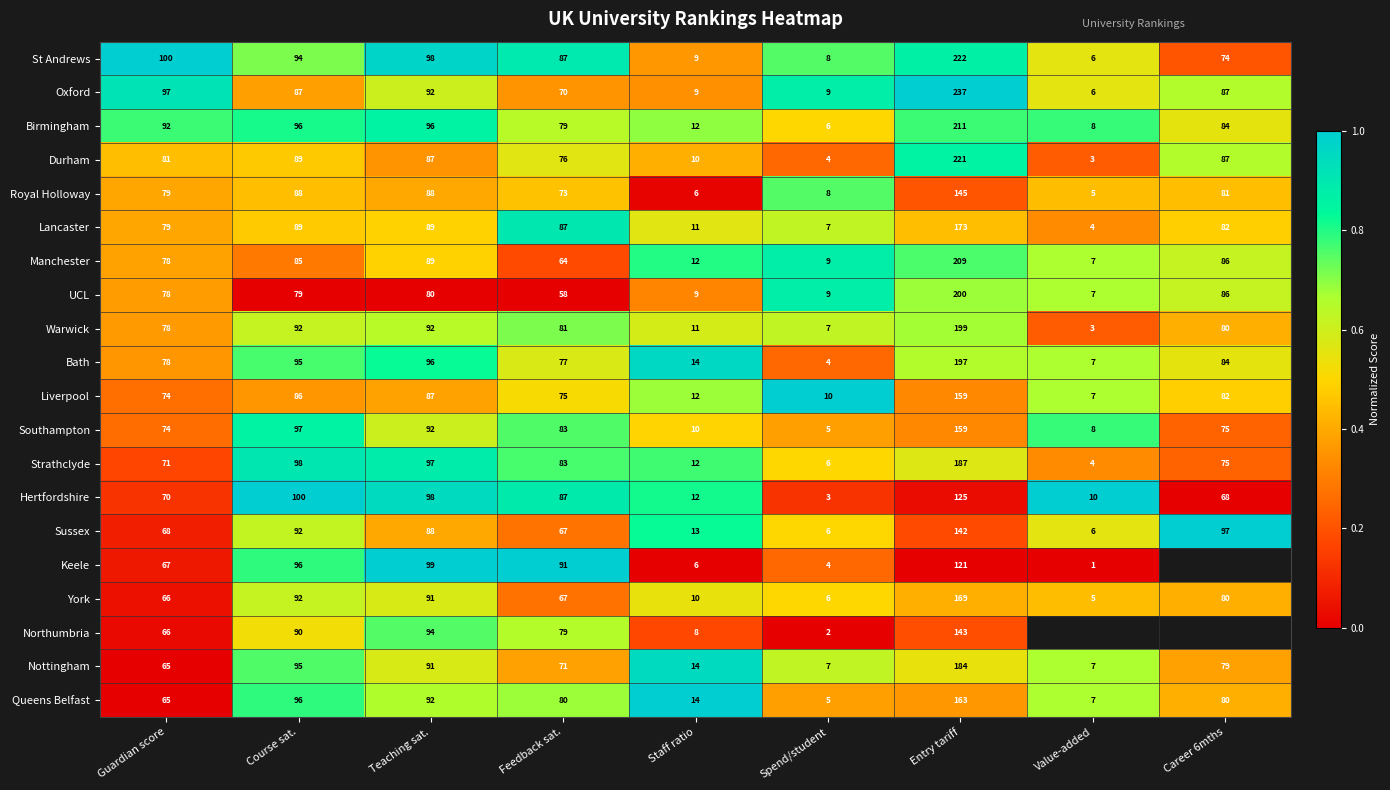

At which label does Southampton reach its peak?

Entry tariff